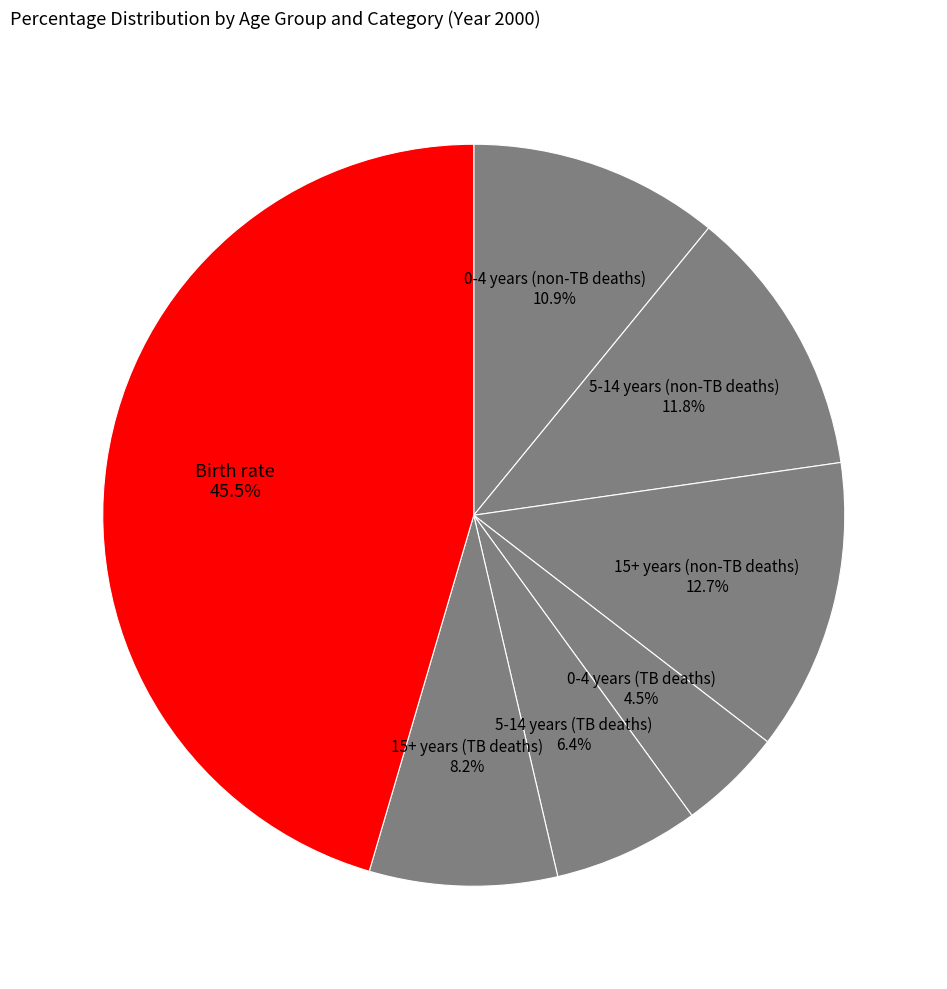

What is the largest slice in the pie chart?

Birth rate